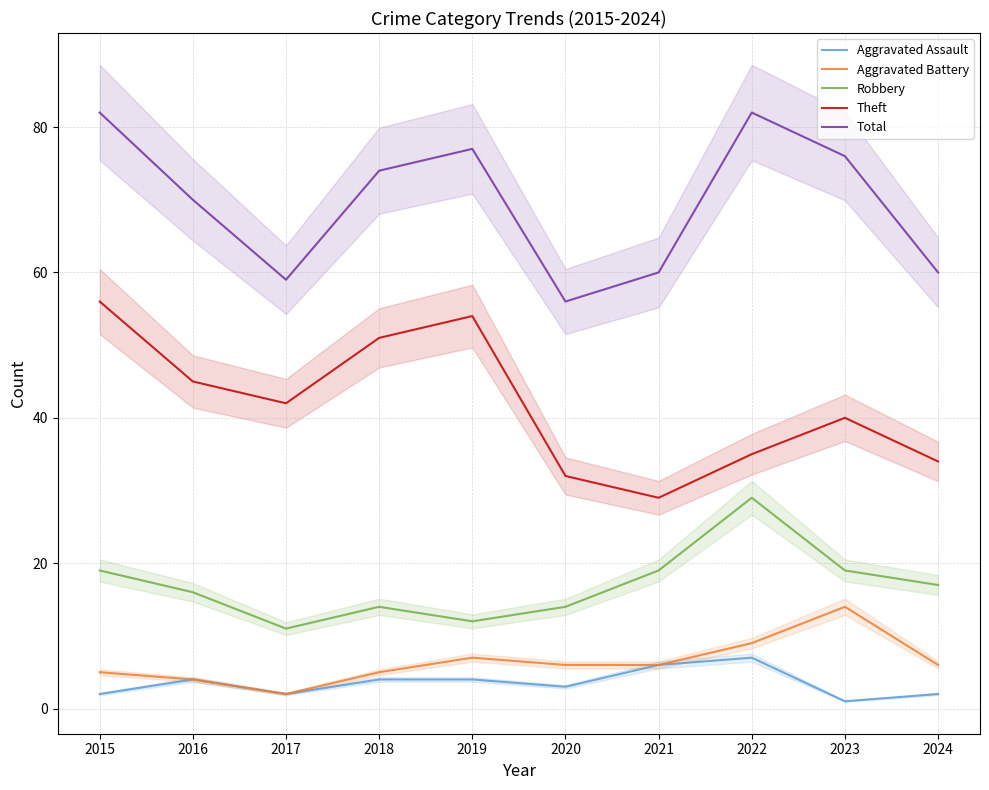

What value does the Aggravated Battery series have at 2024, to the nearest 10?

10